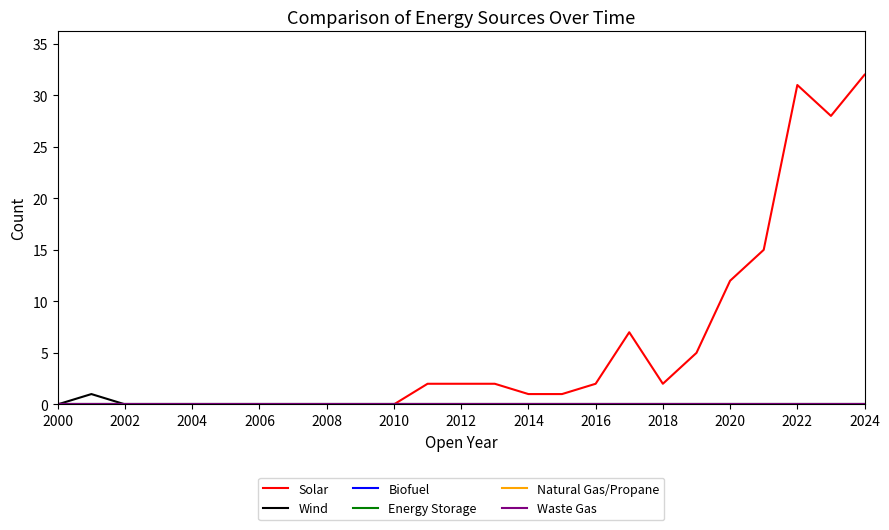

Does the chart have visible grid lines?

No